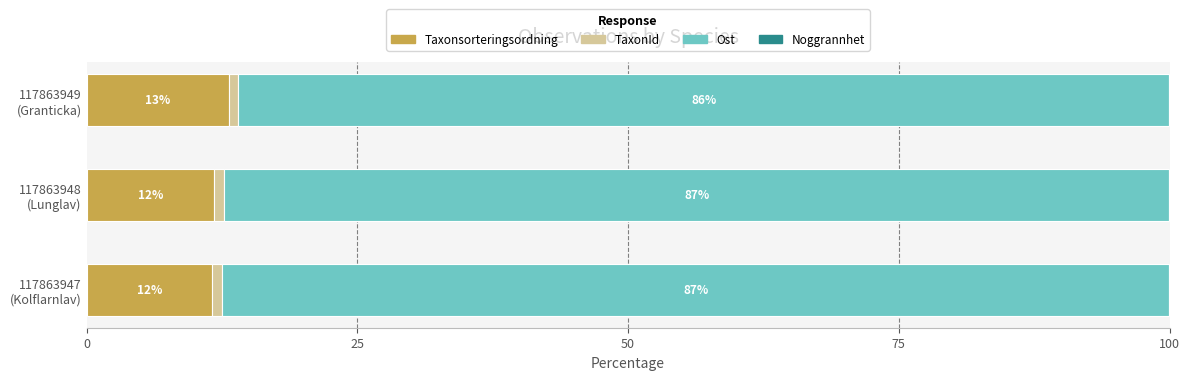

What is the maximum value for Taxonsorteringsordning?

13.2